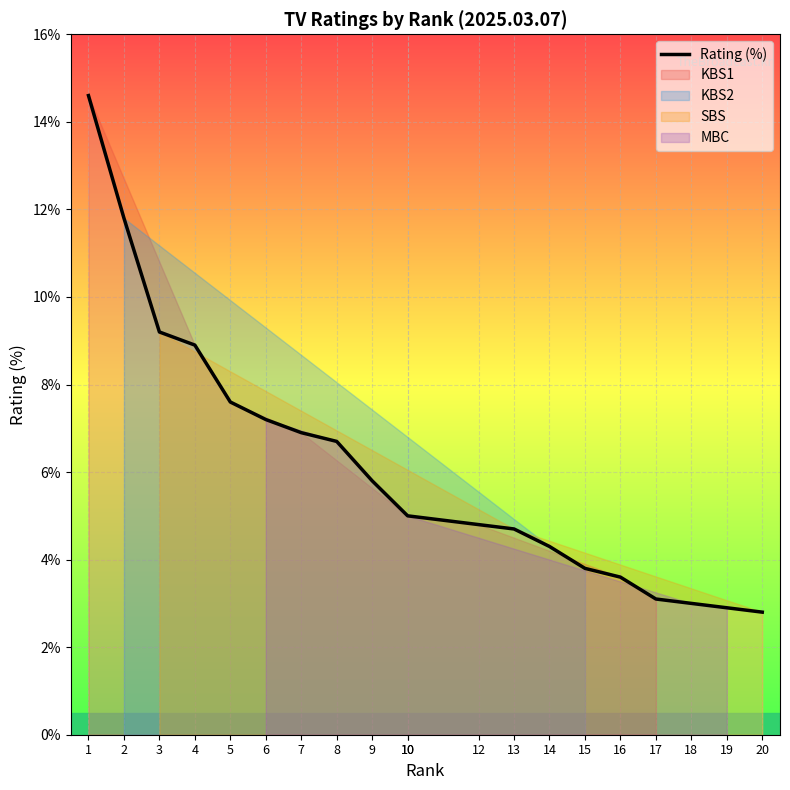

What is the value of the 1st point from the left?

14.6